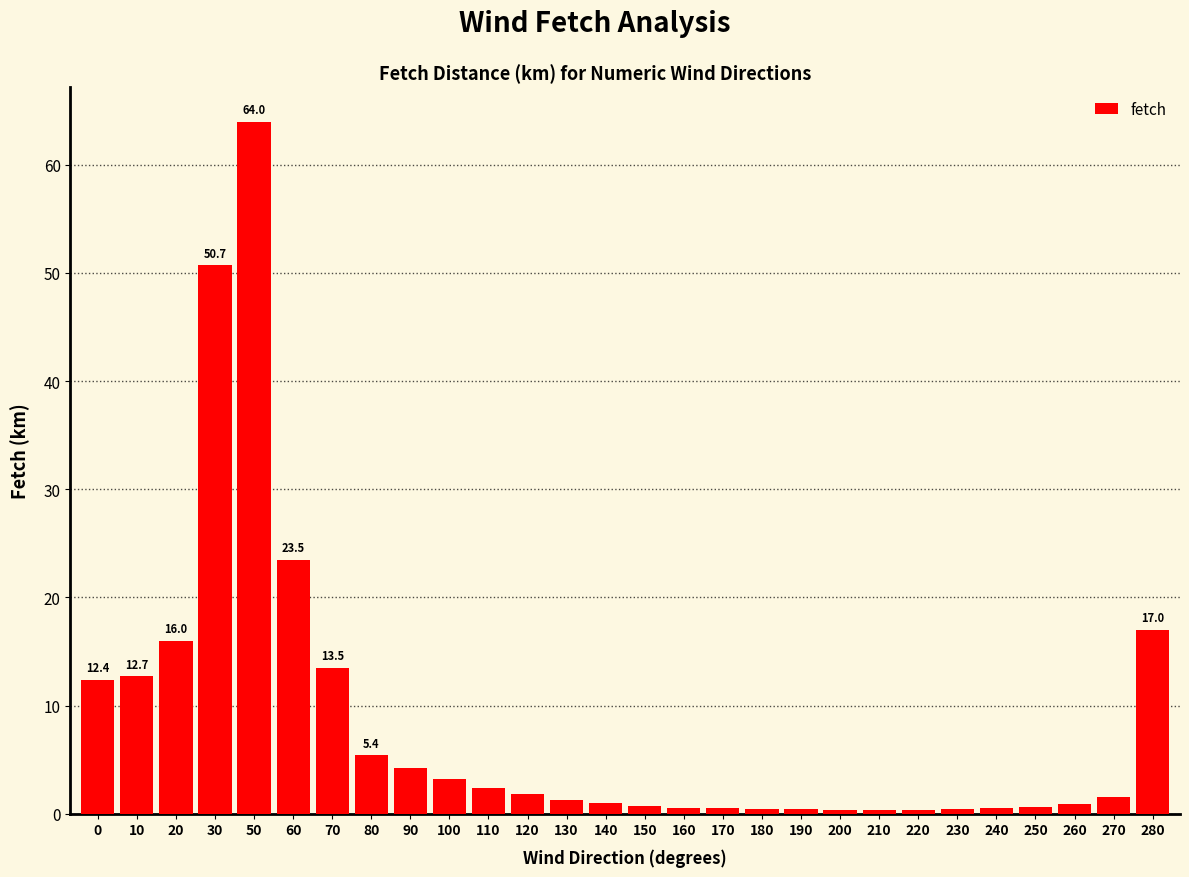

The value at 170 is 0.5. True or false?

True